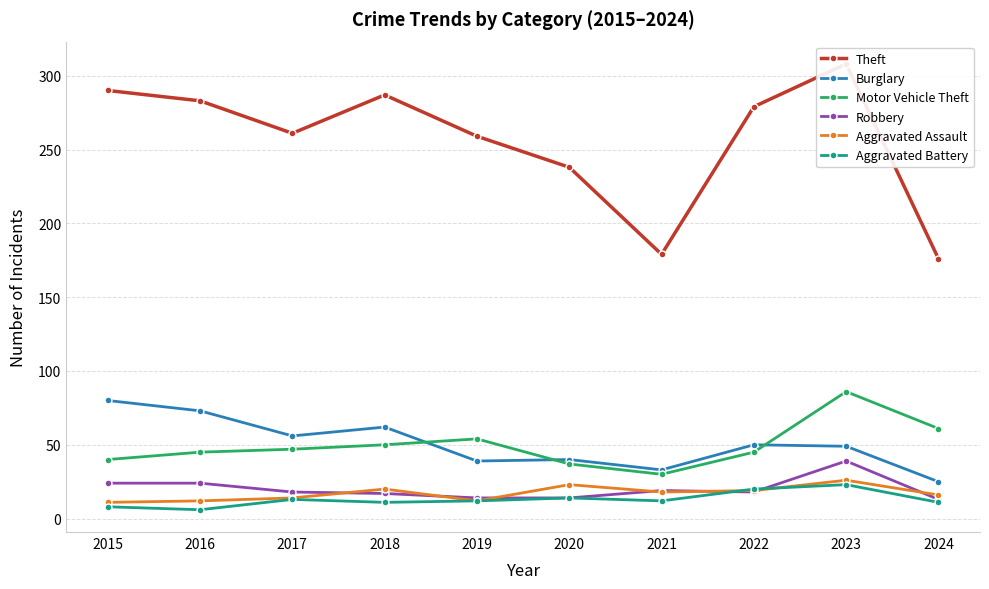

Which category has the lowest value across all series?

2016